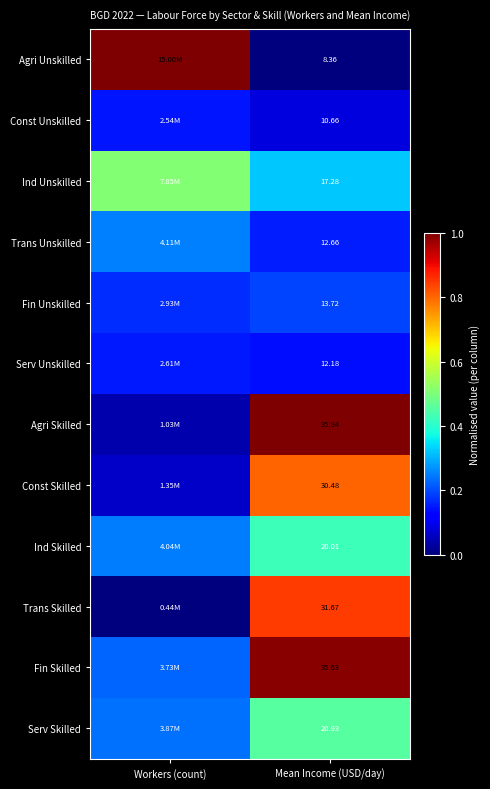

Rank the series at Mean Income (USD/day) from lowest to highest value.

Agri Unskilled, Const Unskilled, Serv Unskilled, Trans Unskilled, Fin Unskilled, Ind Unskilled, Ind Skilled, Serv Skilled, Const Skilled, Trans Skilled, Fin Skilled, Agri Skilled